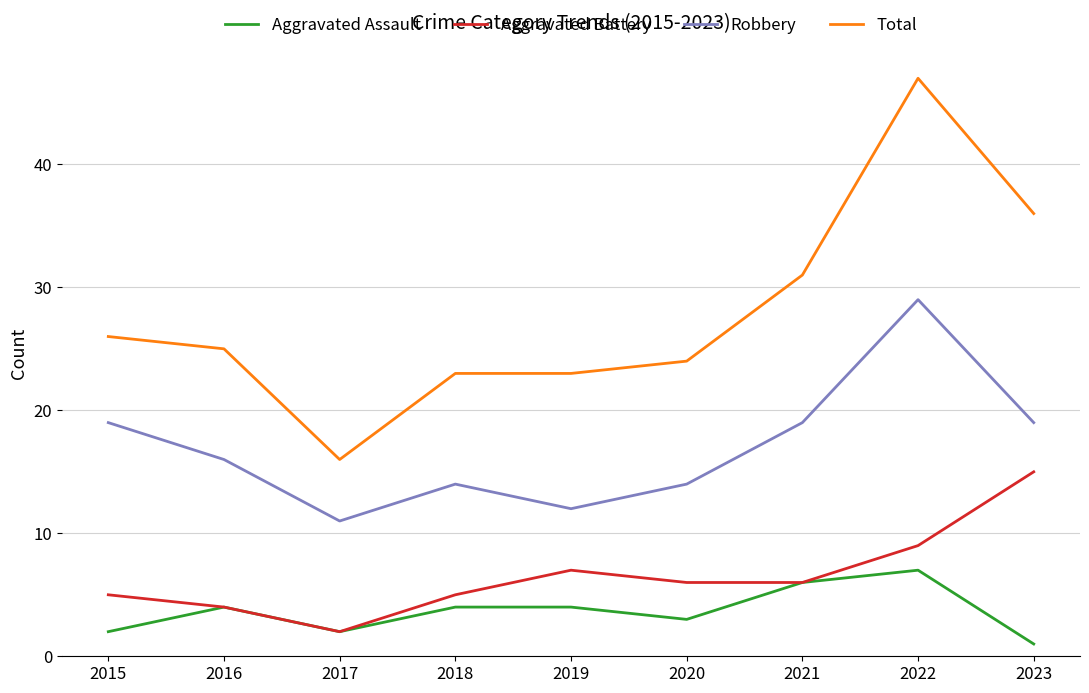

What is the sum of the Aggravated Battery values at 2020 and 2016?

10